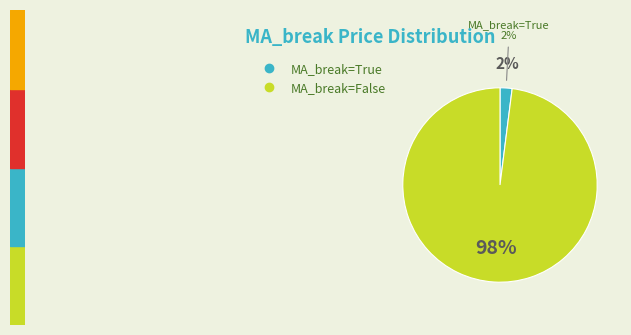

Does 33 account for over 50% of the chart?

No